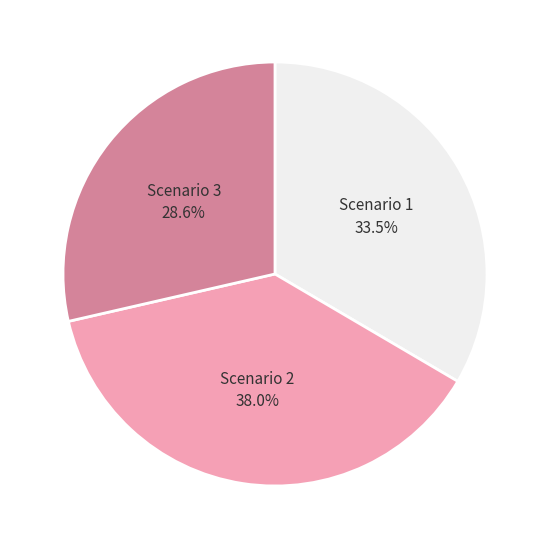

What is the ratio of the value at Scenario 2 to the value at Scenario 1?

1.1